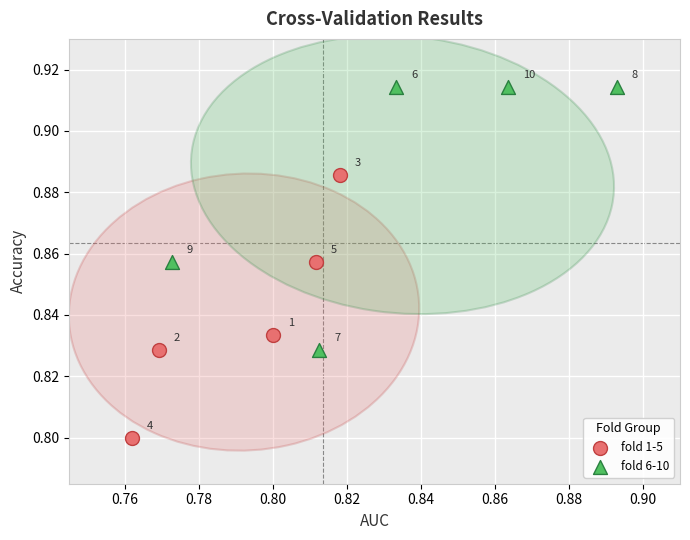

What are all the series names shown in the legend?

fold 1-5, fold 6-10